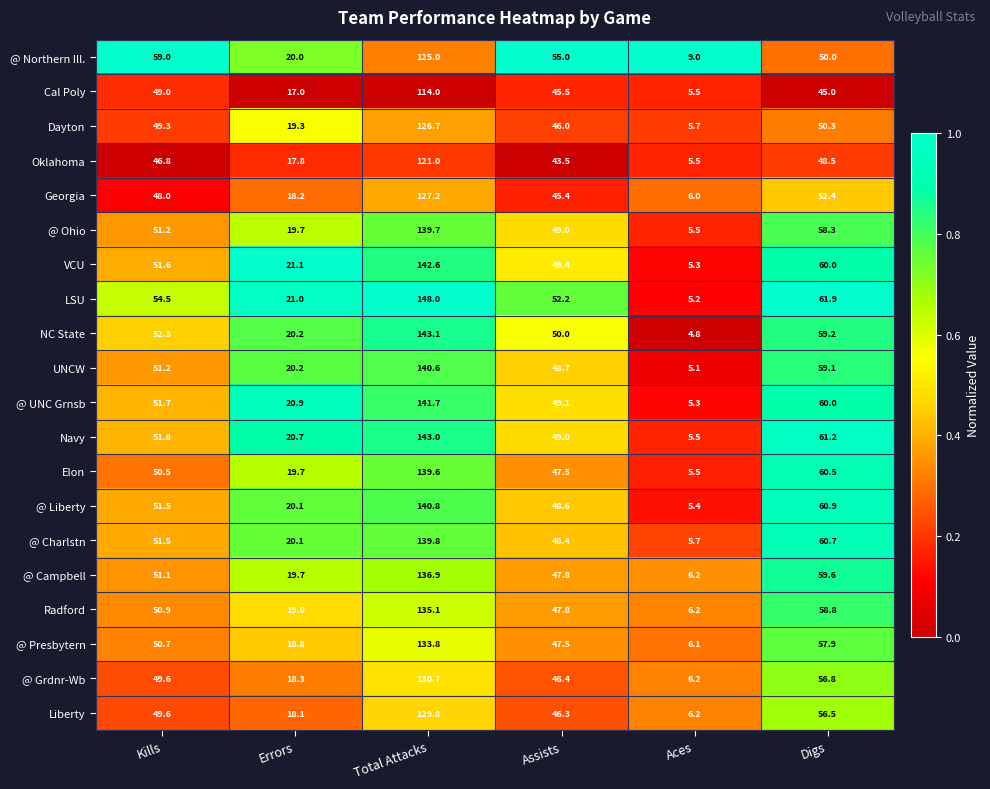

At which category does the chart reach its peak across all series?

Total Attacks